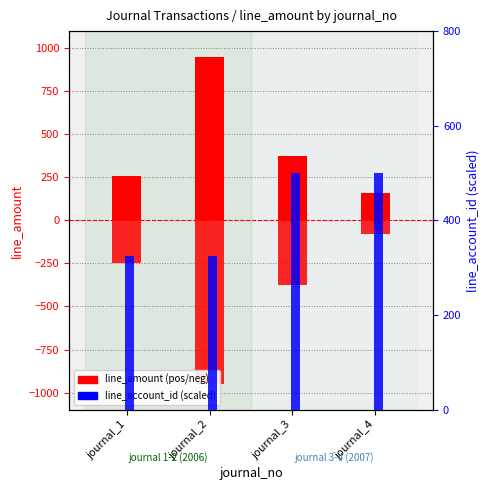

Reading left to right, list all the values displayed in this chart.

positive line_amount: journal_1=260.0	journal_2=950.0	journal_3=375.0	journal_4=160.0
negative line_amount: journal_1=-245.0	journal_2=-950.0	journal_3=-375.0	journal_4=-80.0
line_account_id (scaled): journal_1=325.8	journal_2=325.8	journal_3=500.0	journal_4=500.0